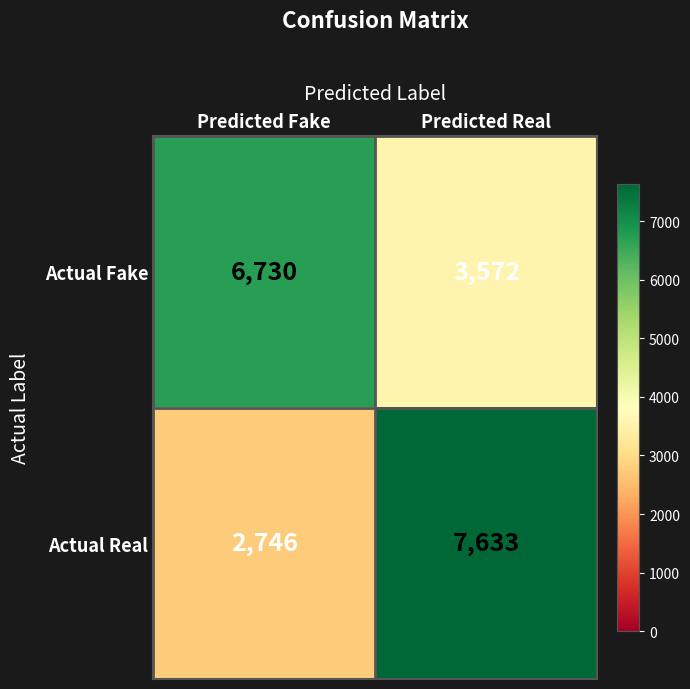

What is the sum of all Actual Fake values?

10302